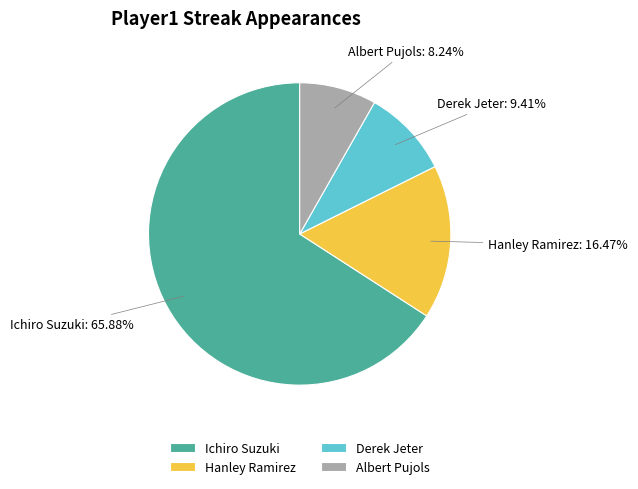

To the nearest percent, what is the difference between the Ichiro Suzuki and Hanley Ramirez slice percentages?

49%